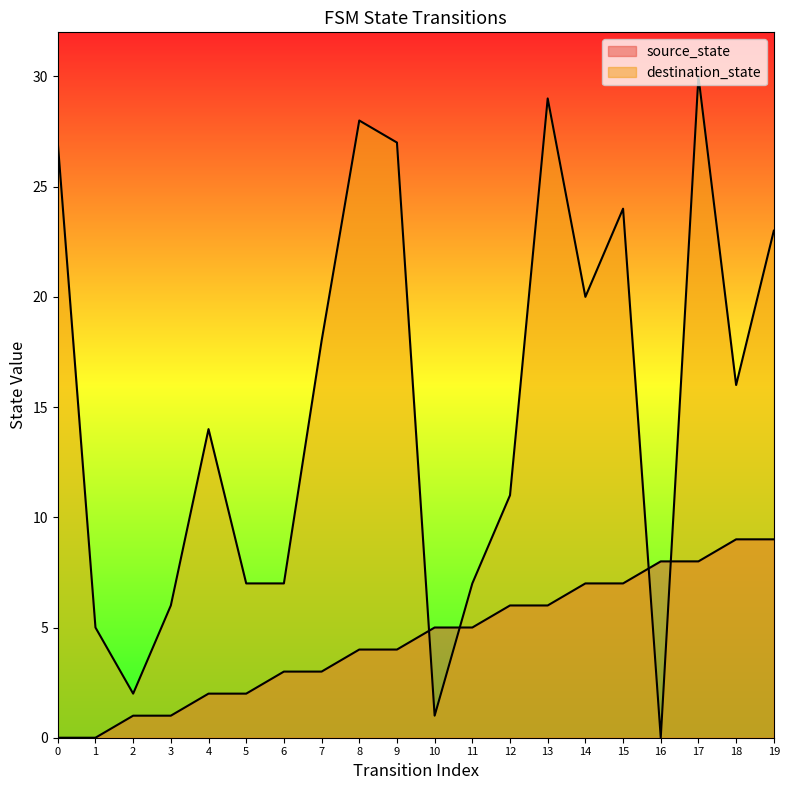

Is it true that destination_state equals 1 at 2?

False